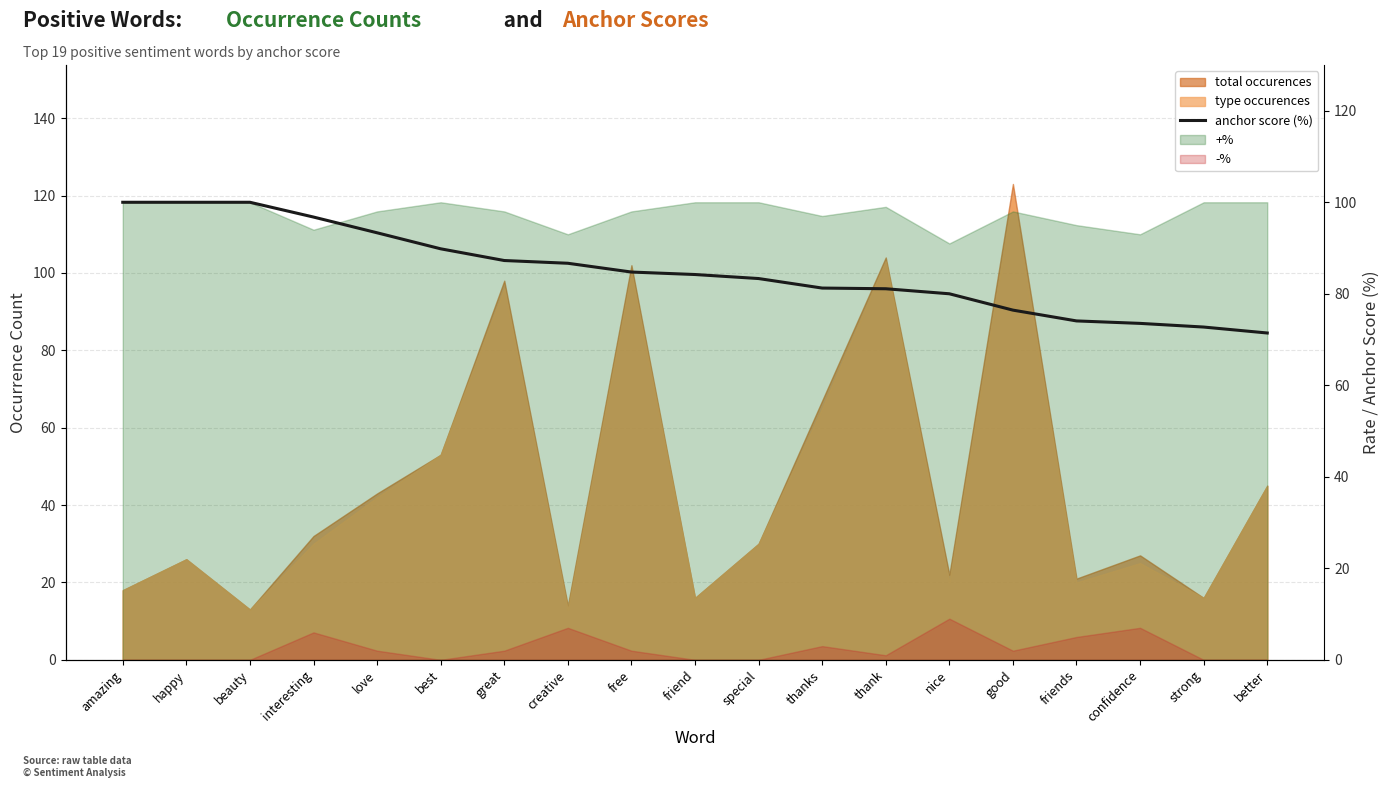

Rank the categories by value from lowest to highest.

better, strong, confidence, friends, good, nice, thank, thanks, special, friend, free, creative, great, best, love, interesting, amazing, happy, beauty